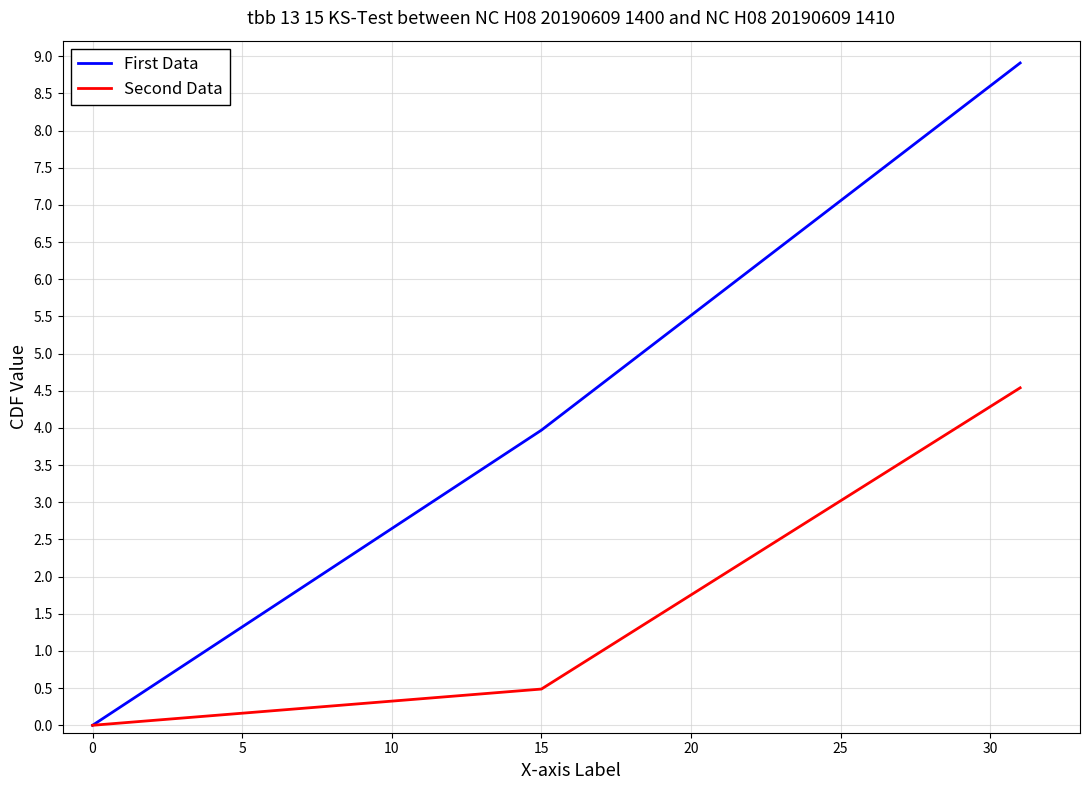

Which series has the largest range (max minus min)?

First Data